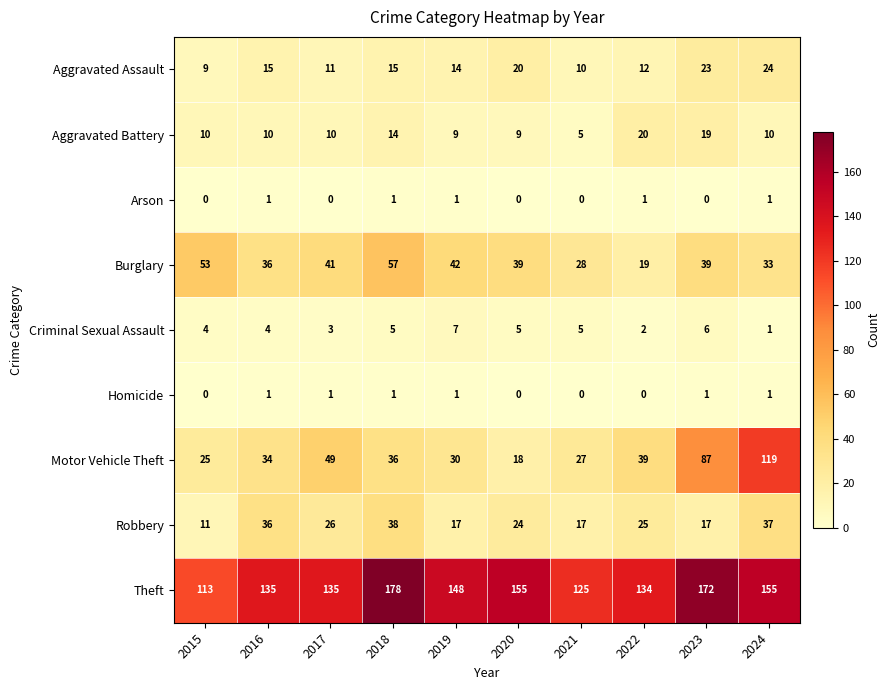

How many categories are shown in the chart?

10